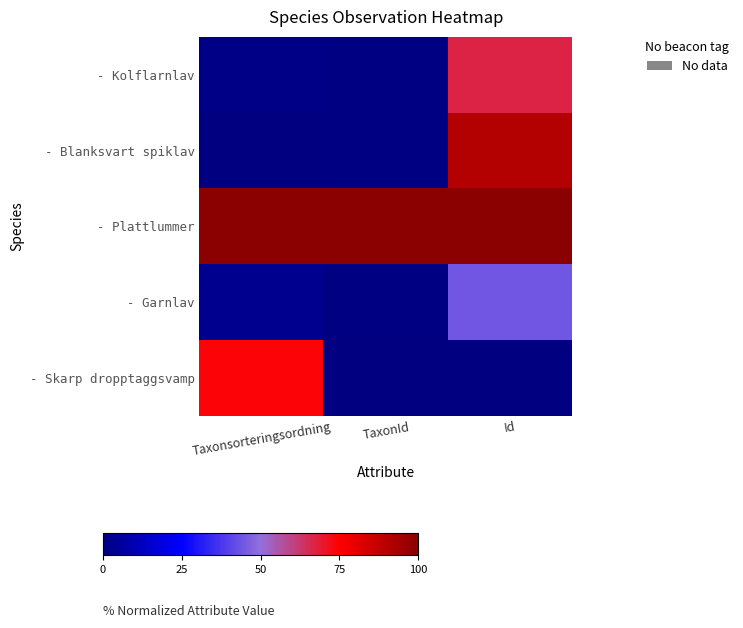

Reading left to right, what are all the values shown in this chart?

- Kolflarnlav: Taxonsorteringsordning=1.9	TaxonId=1.0	Id=66.9
- Blanksvart spiklav: Taxonsorteringsordning=0.0	TaxonId=1.0	Id=91.3
- Plattlummer: Taxonsorteringsordning=100.0	TaxonId=100.0	Id=100.0
- Garnlav: Taxonsorteringsordning=3.2	TaxonId=0.9	Id=44.4
- Skarp dropptaggsvamp: Taxonsorteringsordning=73.8	TaxonId=0.0	Id=0.0